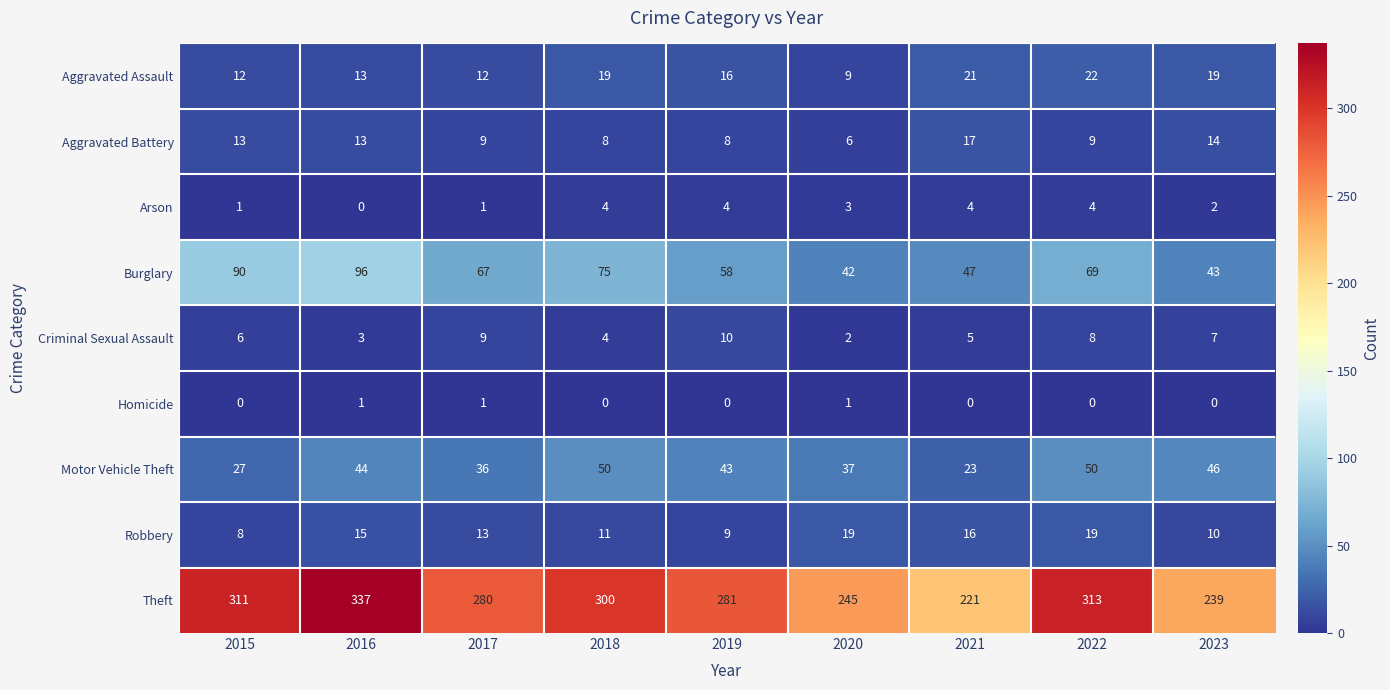

Rank the series by their maximum value, from highest to lowest.

Theft, Burglary, Motor Vehicle Theft, Aggravated Assault, Robbery, Aggravated Battery, Criminal Sexual Assault, Arson, Homicide